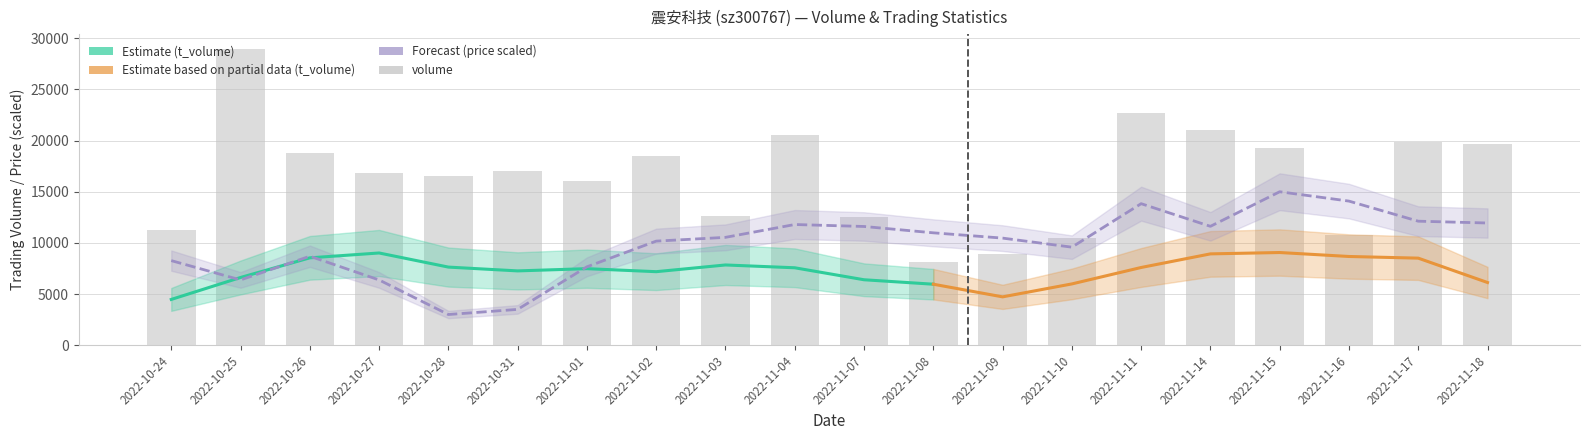

What is the sum of the price values at 2022-11-15 and 2022-11-03?

25542.4